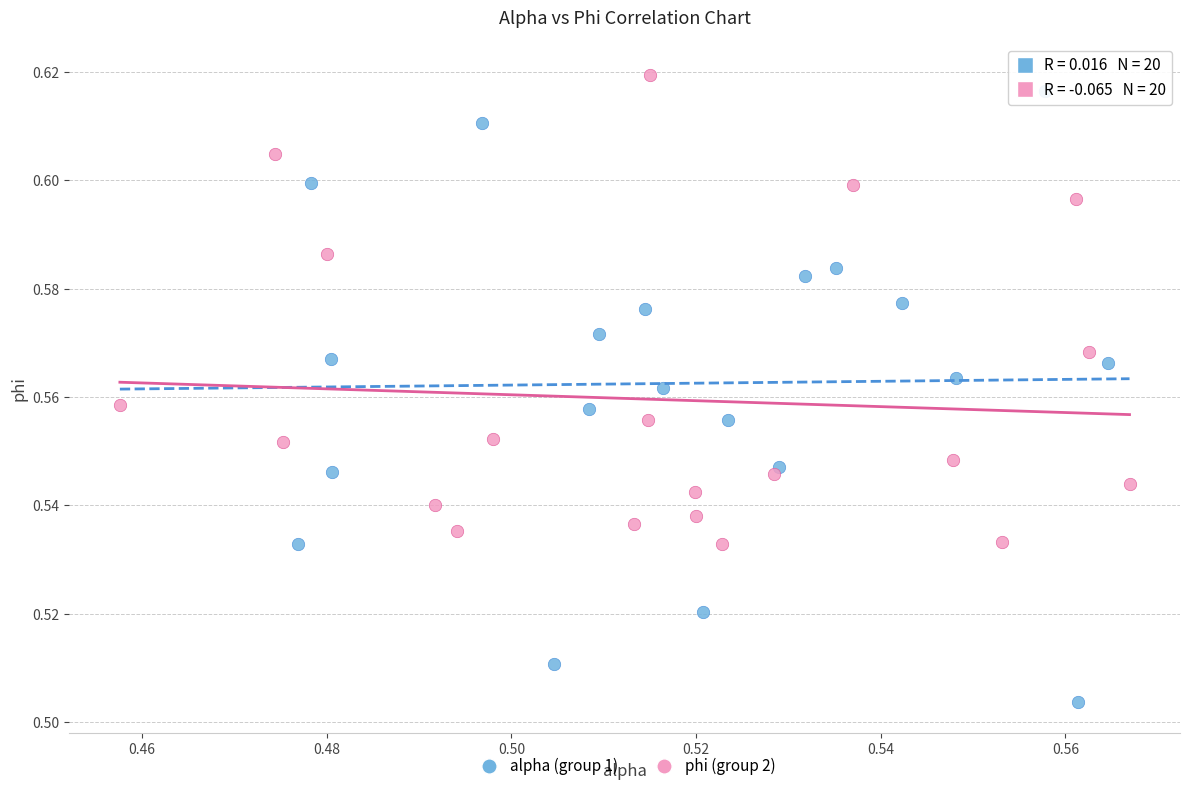

Which series reaches the minimum Y coordinate?

alpha (group 1)